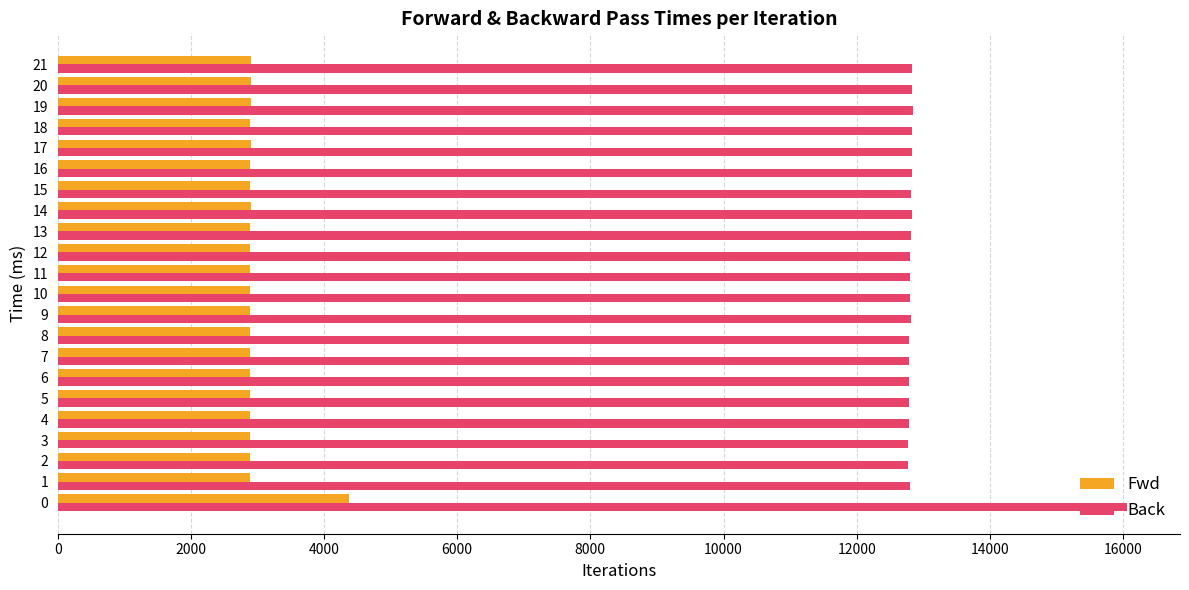

Which series has the widest spread of values?

Back